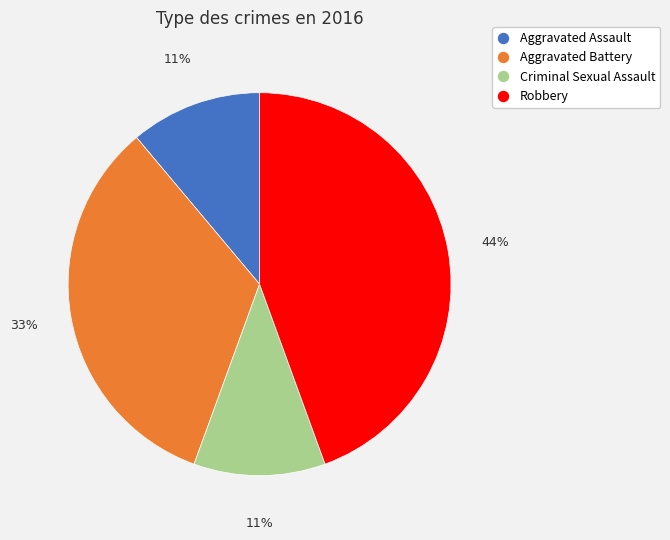

What is the ratio of the value at Criminal Sexual Assault to the value at Aggravated Assault?

1.0